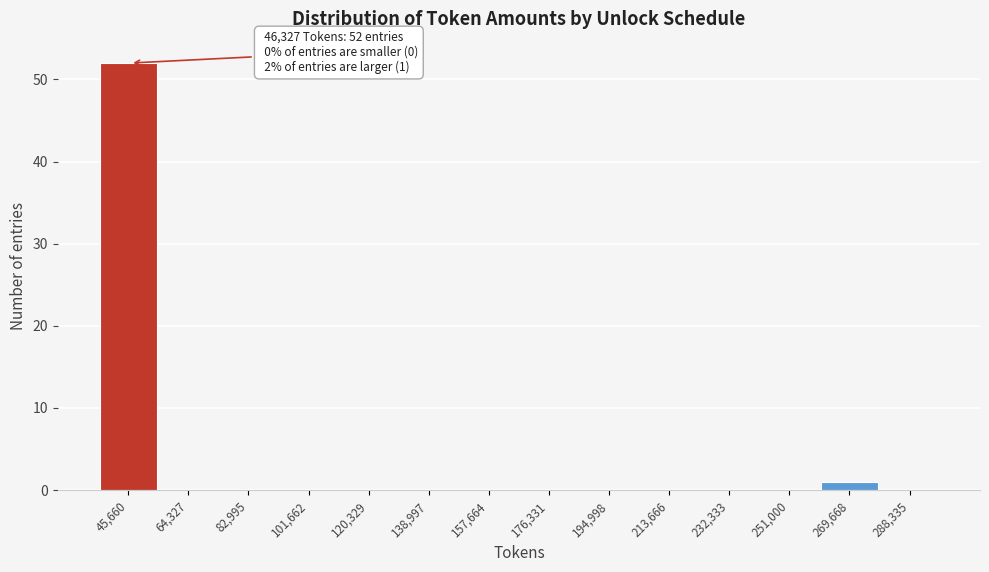

Which range on the x-axis has the tallest bar?

36000 to 54000